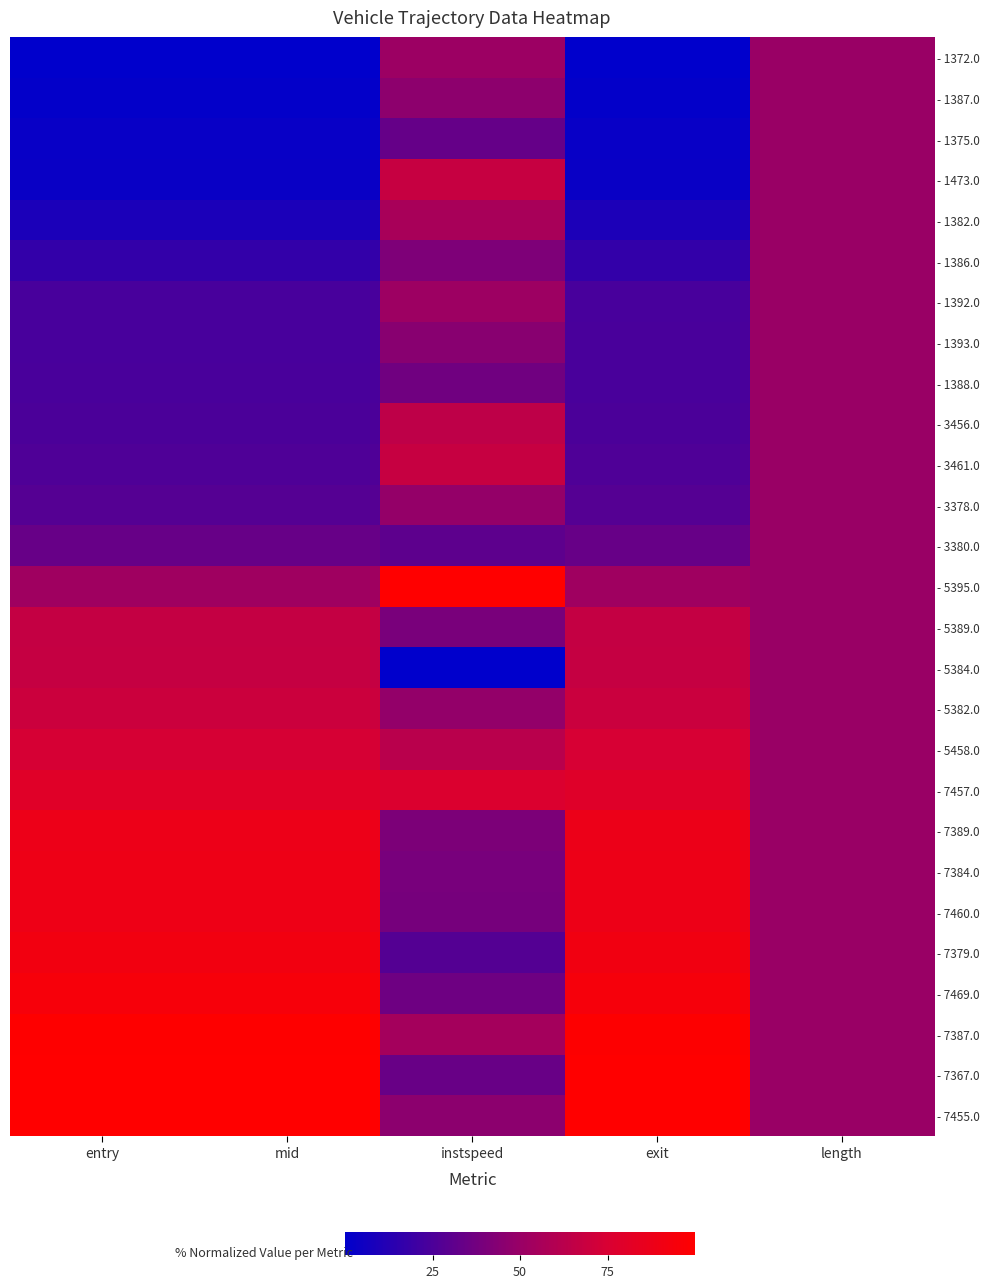

Reading left to right, transcribe all the data shown in this chart.

row_0: 0.0	0.0	0.5	0.0	0.5
row_1: 0.0	0.0	0.5	0.0	0.5
row_2: 0.0	0.0	0.3	0.0	0.5
row_3: 0.0	0.0	0.7	0.0	0.5
row_4: 0.1	0.1	0.6	0.1	0.5
row_5: 0.2	0.2	0.4	0.2	0.5
row_6: 0.2	0.2	0.5	0.2	0.5
row_7: 0.2	0.2	0.4	0.2	0.5
row_8: 0.2	0.2	0.4	0.2	0.5
row_9: 0.2	0.2	0.6	0.2	0.5
row_10: 0.3	0.3	0.7	0.3	0.5
row_11: 0.3	0.3	0.5	0.3	0.5
row_12: 0.3	0.3	0.3	0.3	0.5
row_13: 0.5	0.5	1.0	0.5	0.5
row_14: 0.7	0.7	0.4	0.7	0.5
row_15: 0.7	0.7	0.0	0.7	0.5
row_16: 0.7	0.7	0.5	0.7	0.5
row_17: 0.7	0.7	0.6	0.7	0.5
row_18: 0.8	0.8	0.8	0.8	0.5
row_19: 0.9	0.9	0.4	0.9	0.5
row_20: 0.9	0.9	0.4	0.9	0.5
row_21: 0.9	0.9	0.4	0.9	0.5
row_22: 0.9	0.9	0.3	0.9	0.5
row_23: 0.9	0.9	0.4	0.9	0.5
row_24: 1.0	1.0	0.5	1.0	0.5
row_25: 1.0	1.0	0.3	1.0	0.5
row_26: 1.0	1.0	0.5	1.0	0.5